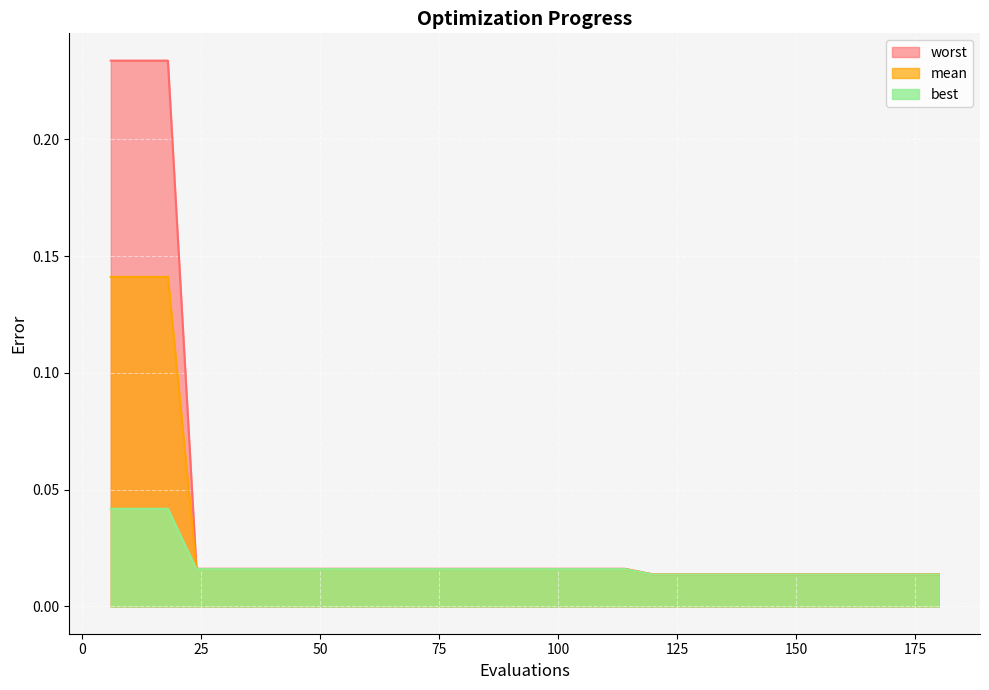

What is the sum of all mean values?

0.8